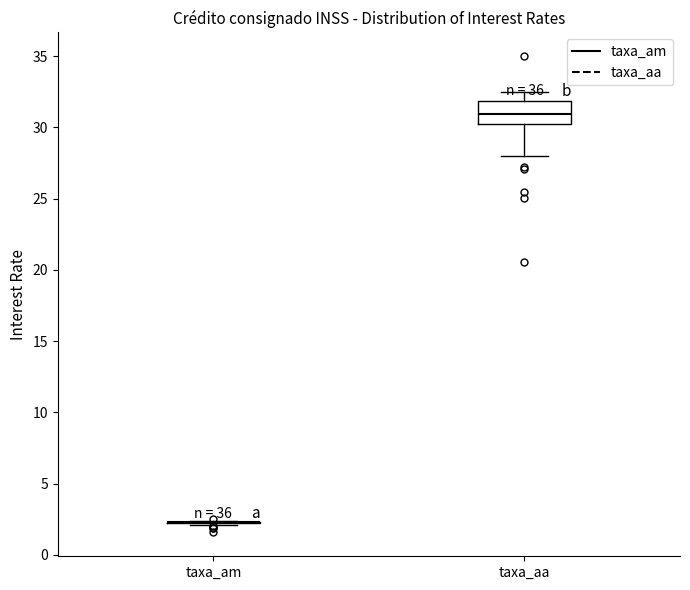

Where is the upper edge of the box for taxa_aa on the y-axis? The values are not printed on the chart, so give them approximately, as read against the axis.

32.0